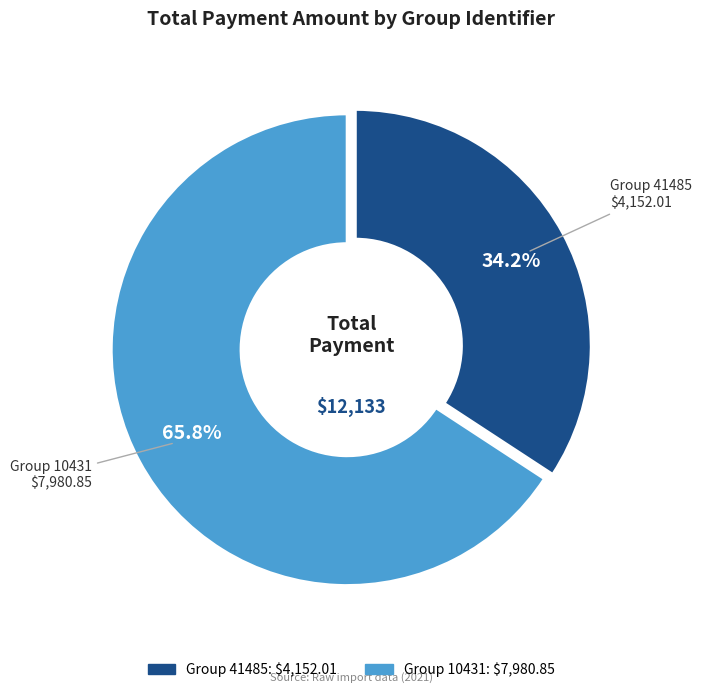

Is there any slice that represents more than half of the pie?

Yes